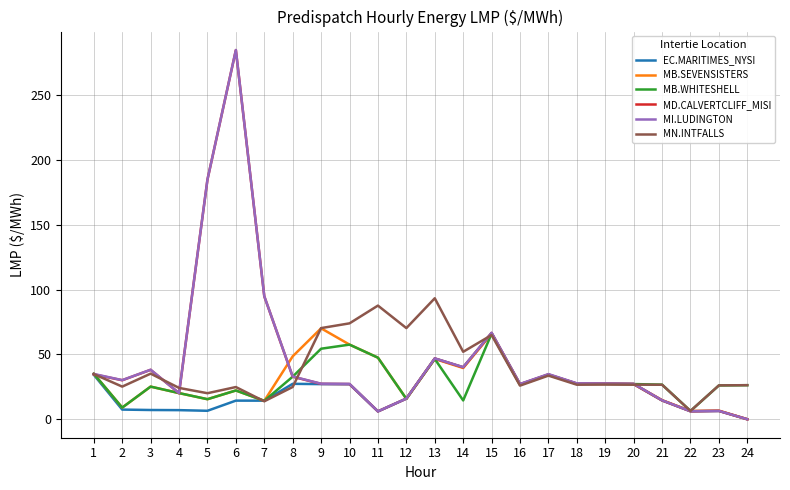

At which label is MN.INTFALLS closest to 49?

14